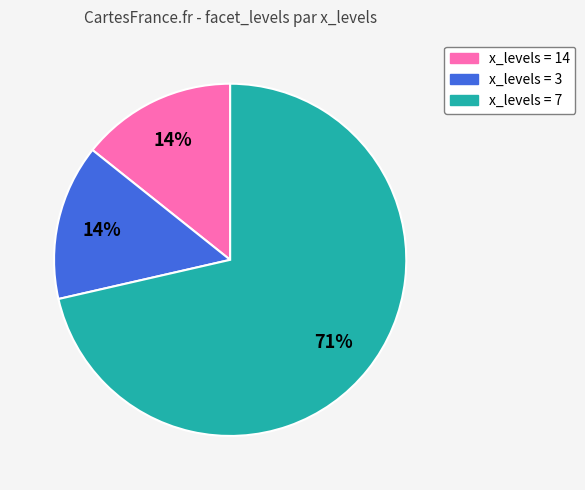

Count the number of slices in the pie.

3